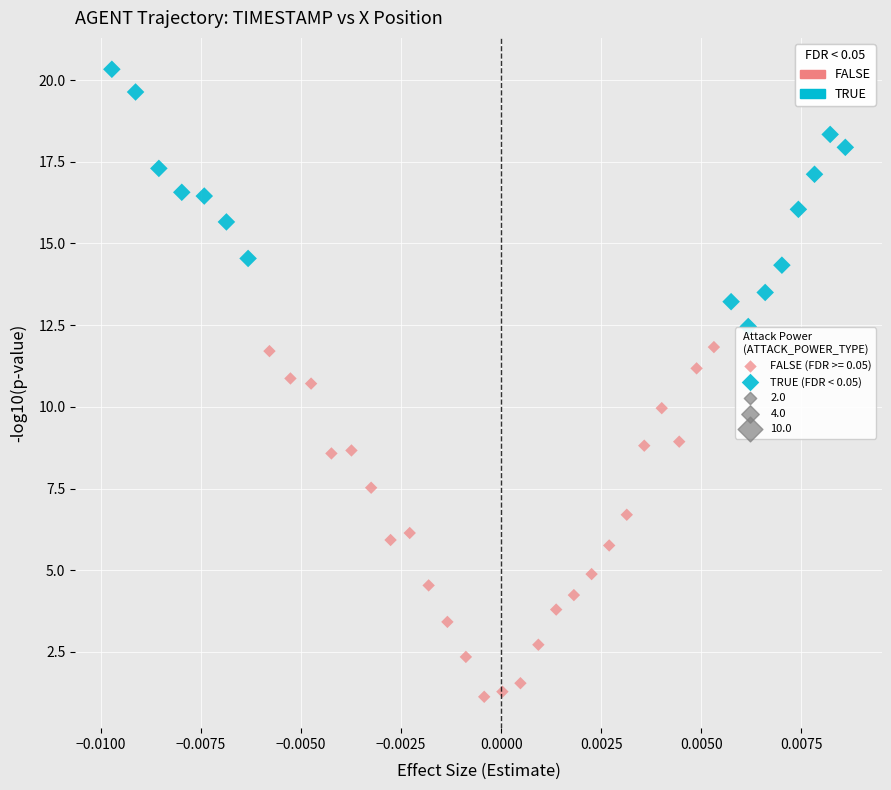

Which series has the largest Y range (max minus min)?

FALSE (FDR >= 0.05)